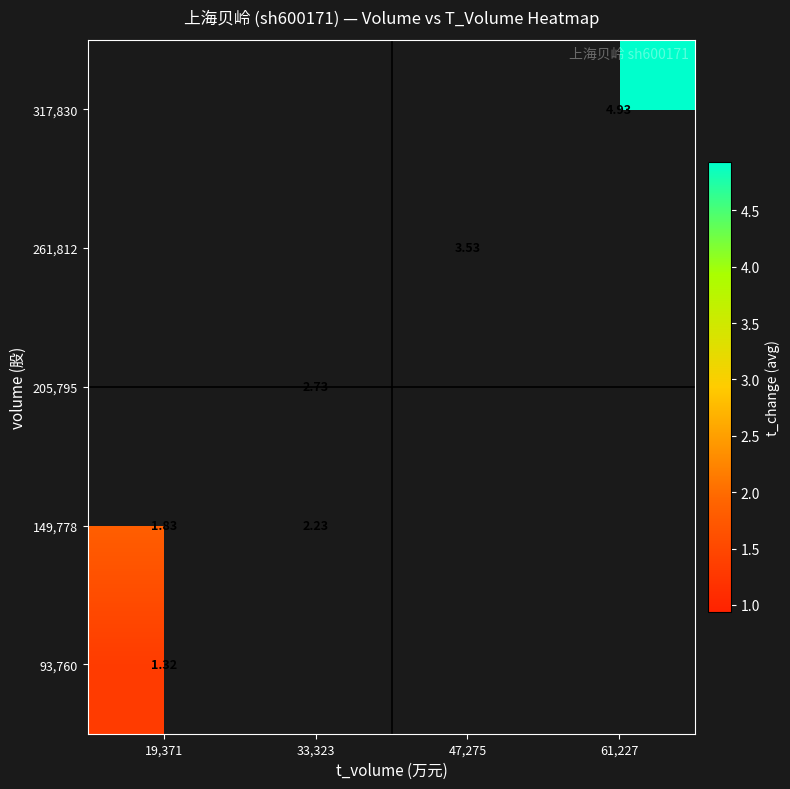

Is the value of 317,830 at 61,227 greater than the value of 149,778 at 33,323?

Yes